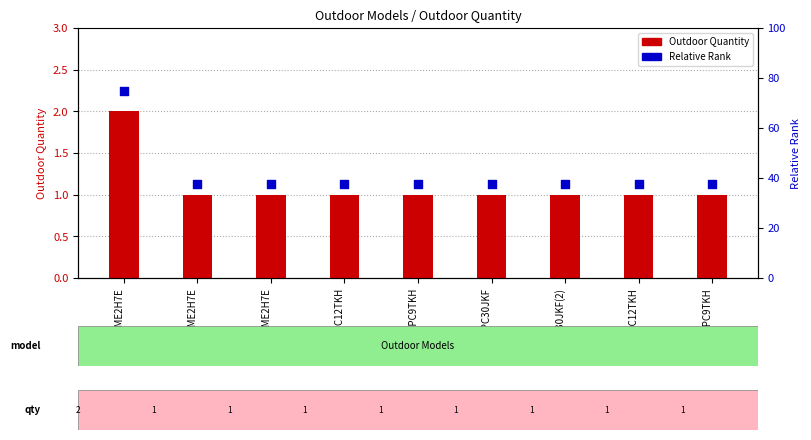

Which series has the widest spread of Y values?

Relative Rank